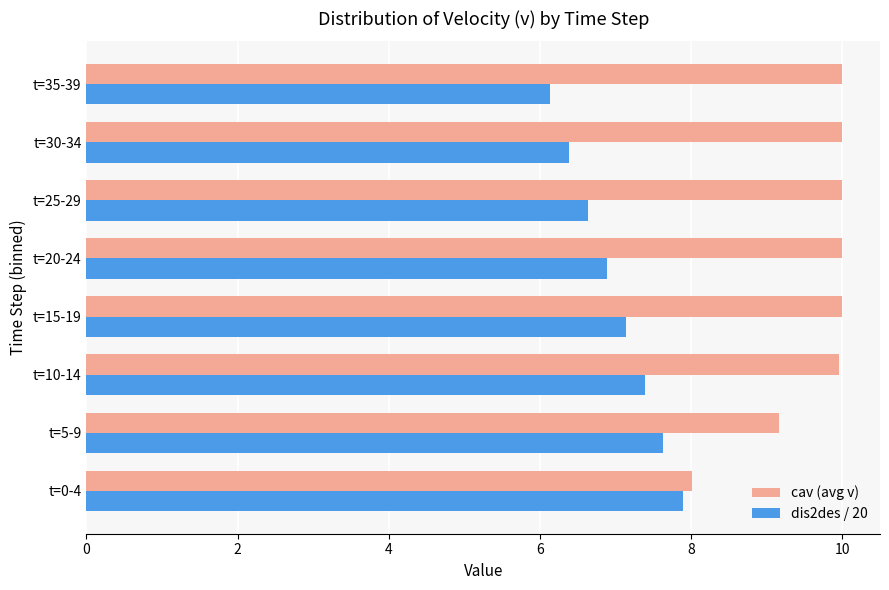

Which series has the largest total across all categories?

cav (avg v)